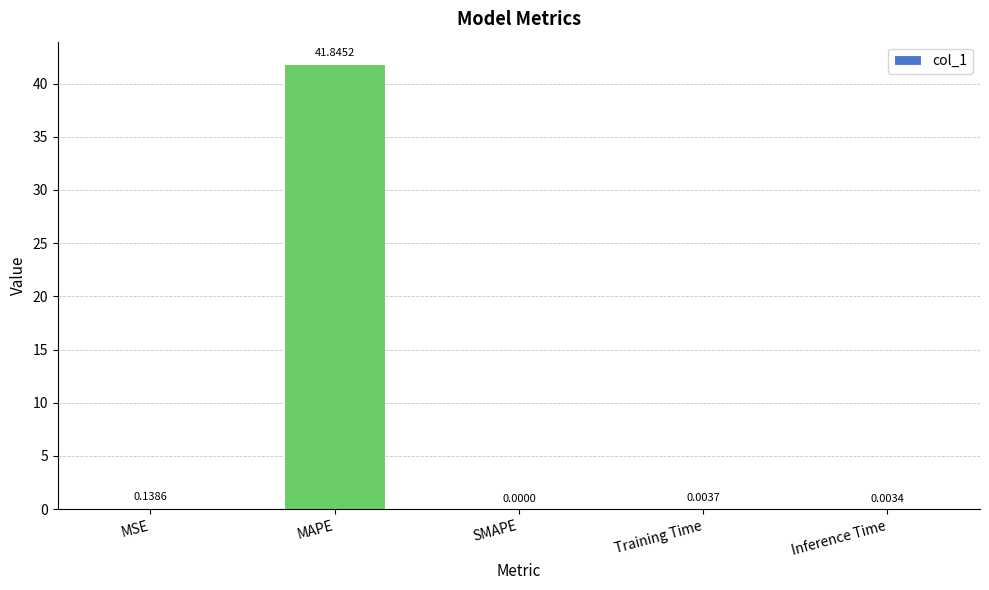

At which category does the chart reach its peak across all series?

MAPE